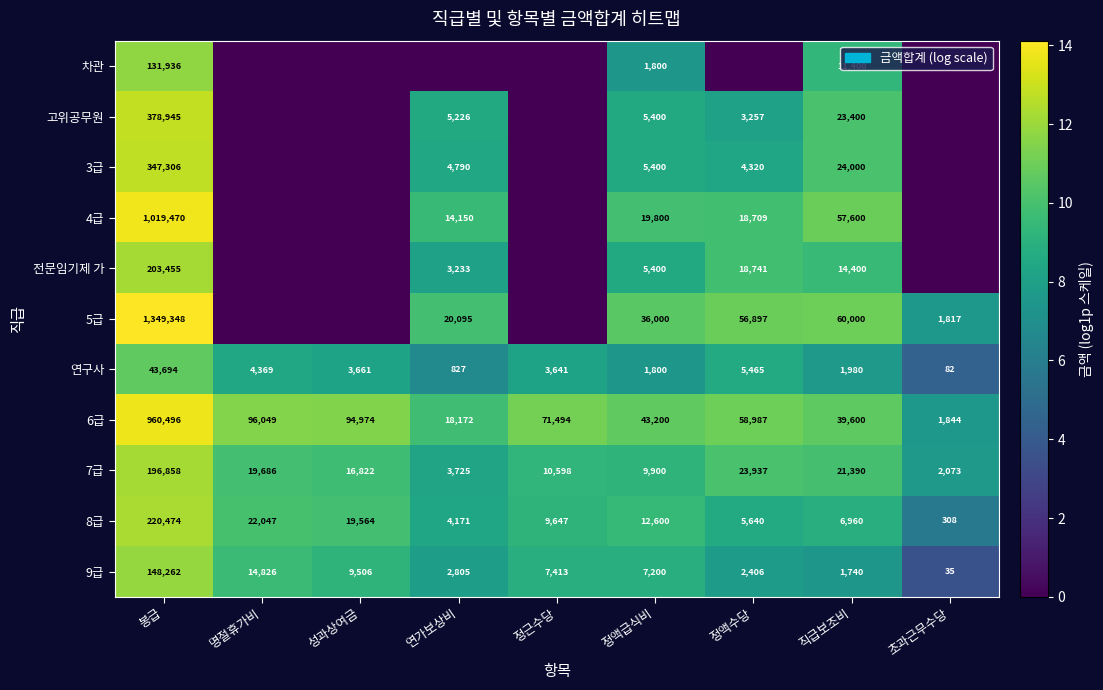

What is the highest value of the 6급 series?

960496